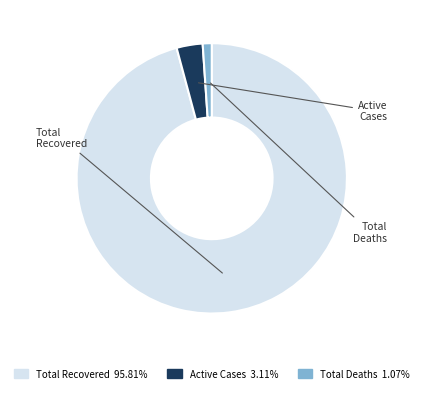

Which category has the smallest portion of the pie?

Total Deaths